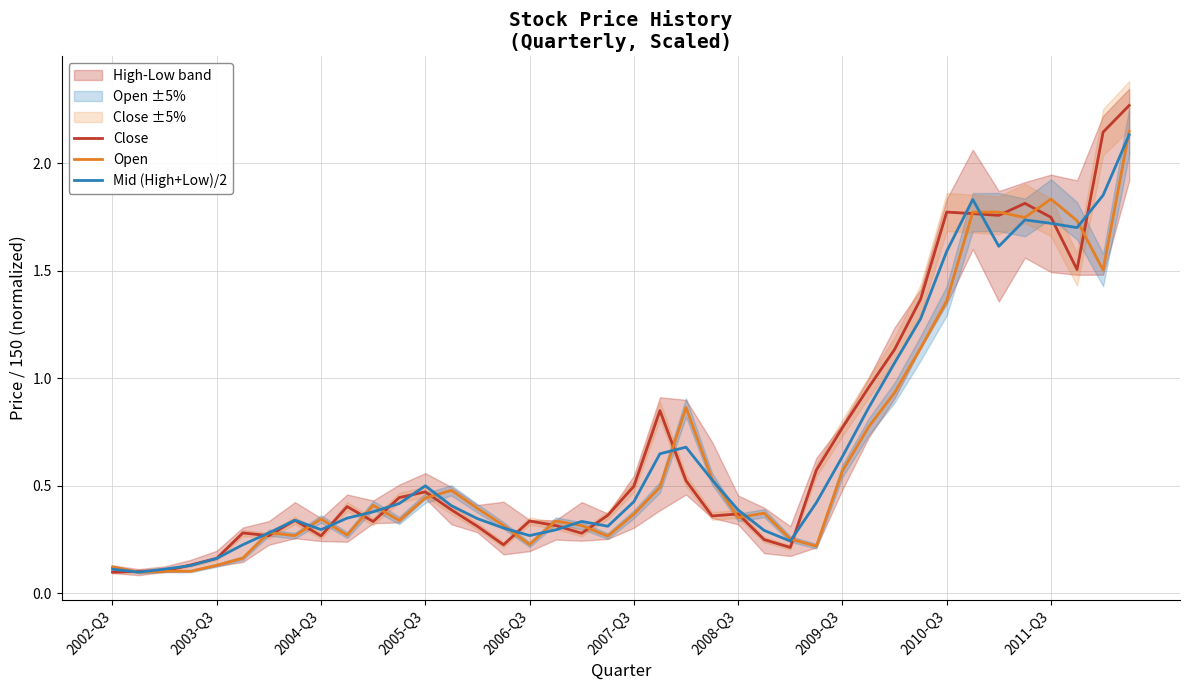

Is it true that Open equals 0.1 at 2006-Q3?

False